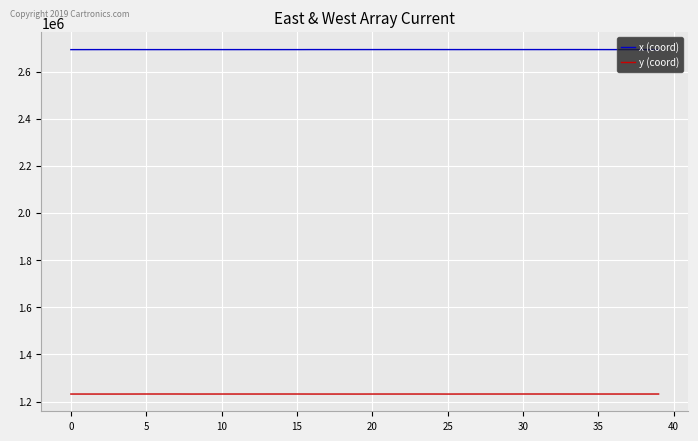

List the series in order of their overall mean, highest first.

x (coord), y (coord)